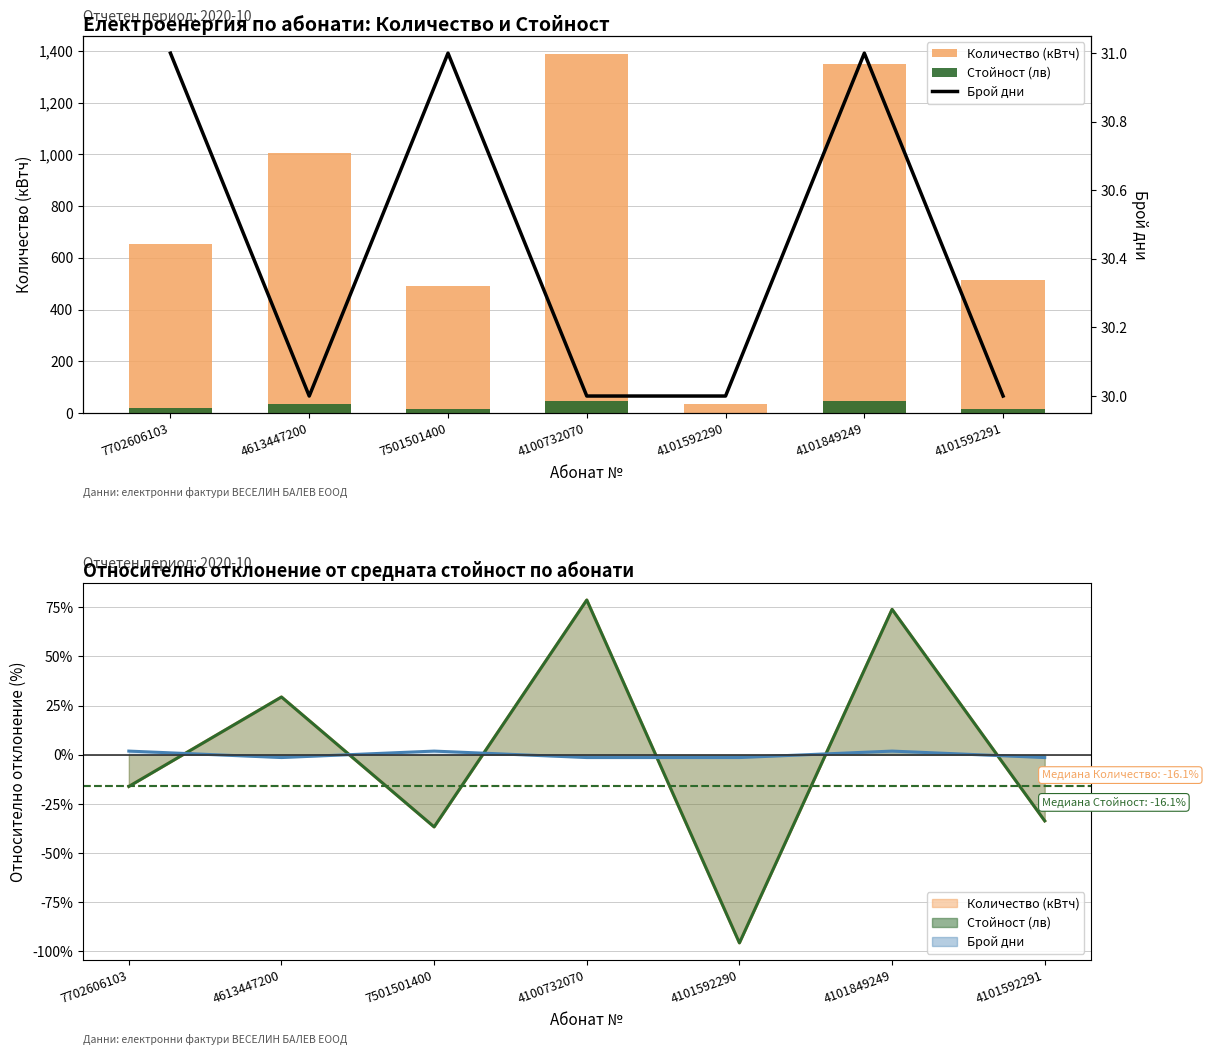

True or false: Стойност (лв) has a value of 17.3 at 4101592291.

True